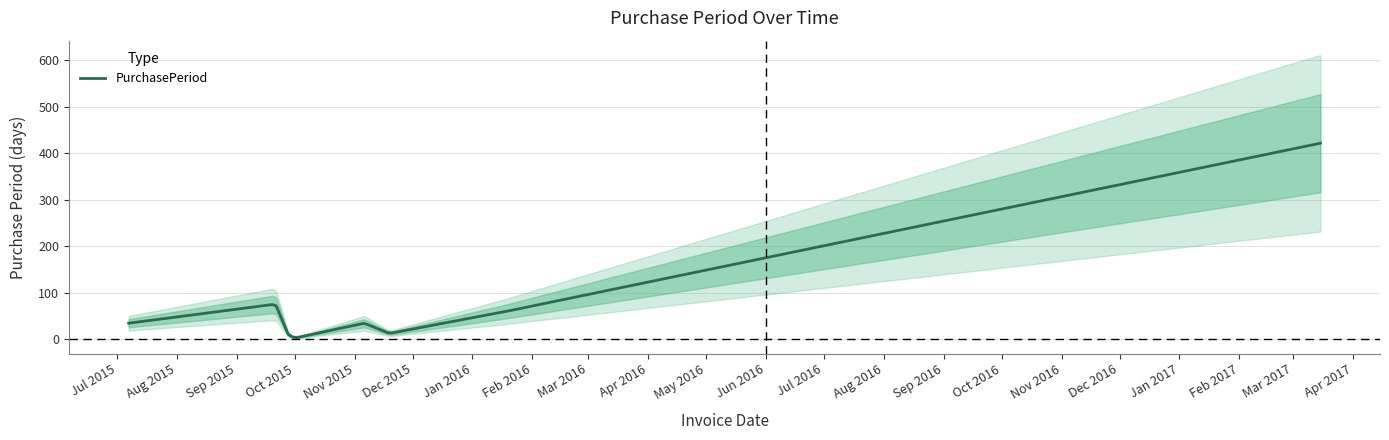

Reading left to right, transcribe all the data shown in this chart.

35	76	7	4	35	13	60	422